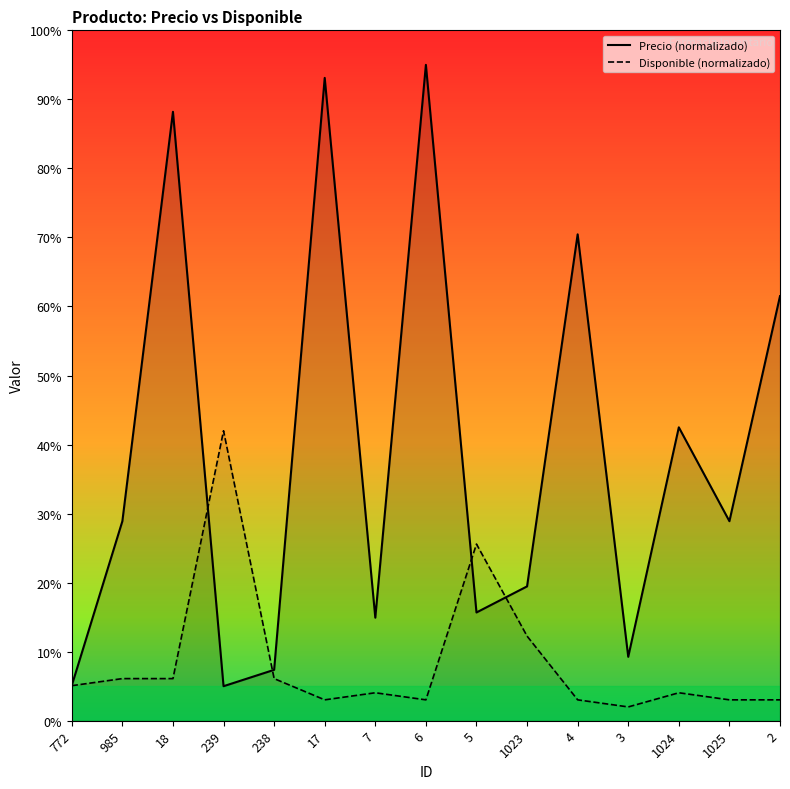

Reading left to right, list all the values displayed in this chart.

Precio (normalizado): 5.1	28.9	88.2	5.0	7.4	93.1	14.9	95.0	15.7	19.5	70.4	9.3	42.5	28.9	61.5
Disponible (normalizado): 5.1	6.1	6.1	42.0	6.1	3.0	4.1	3.0	25.6	12.3	3.0	2.0	4.1	3.0	3.0